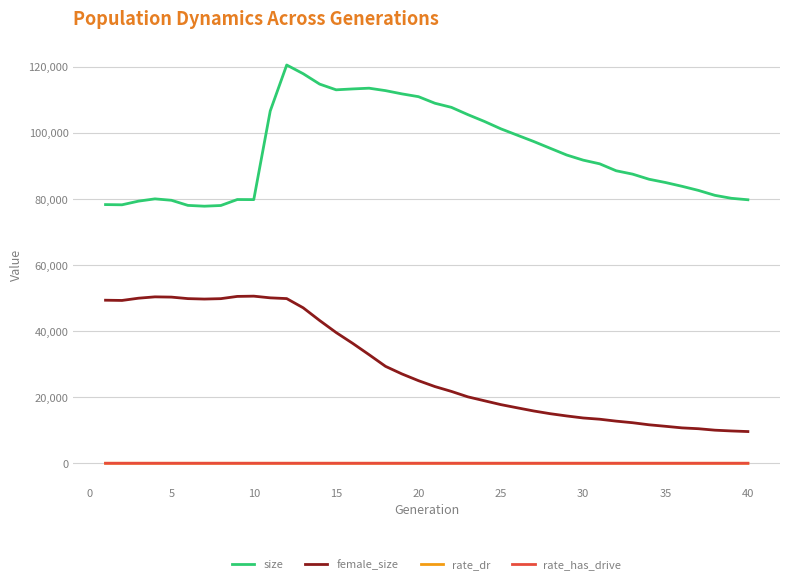

True or false: female_size and rate_dr intersect in this chart.

False